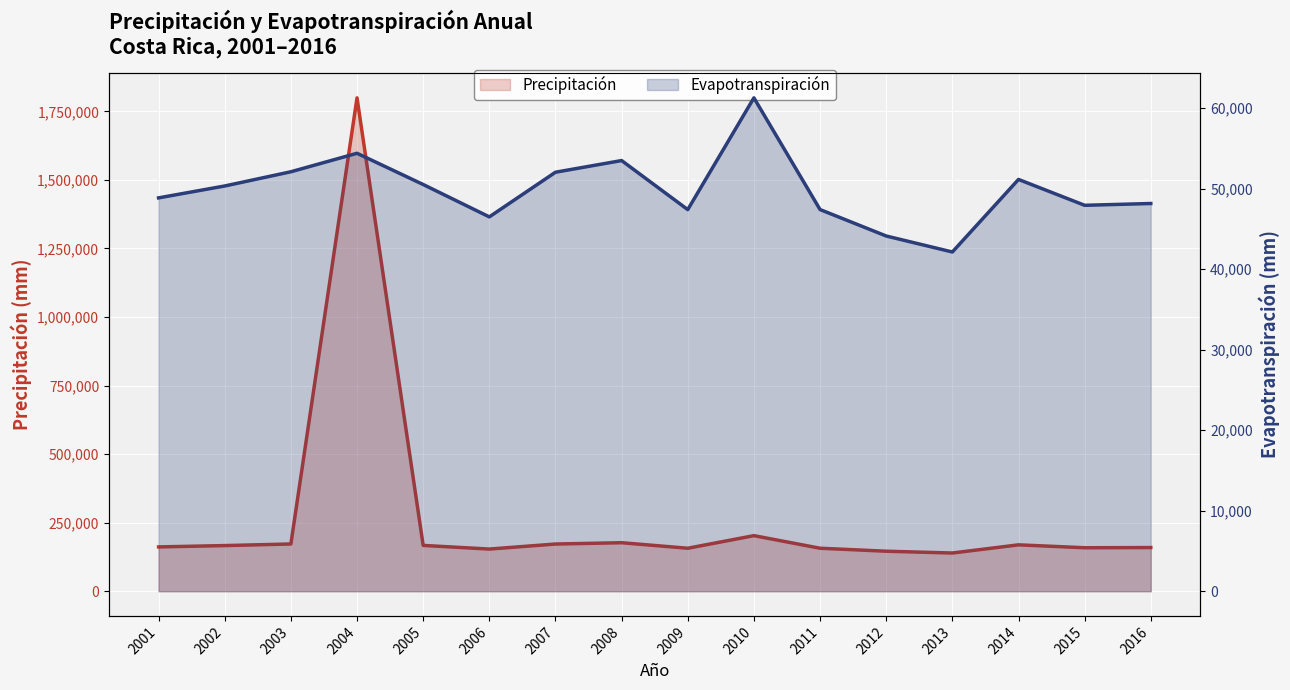

What are all the series names shown in the legend?

Precipitación, Evapotranspiración